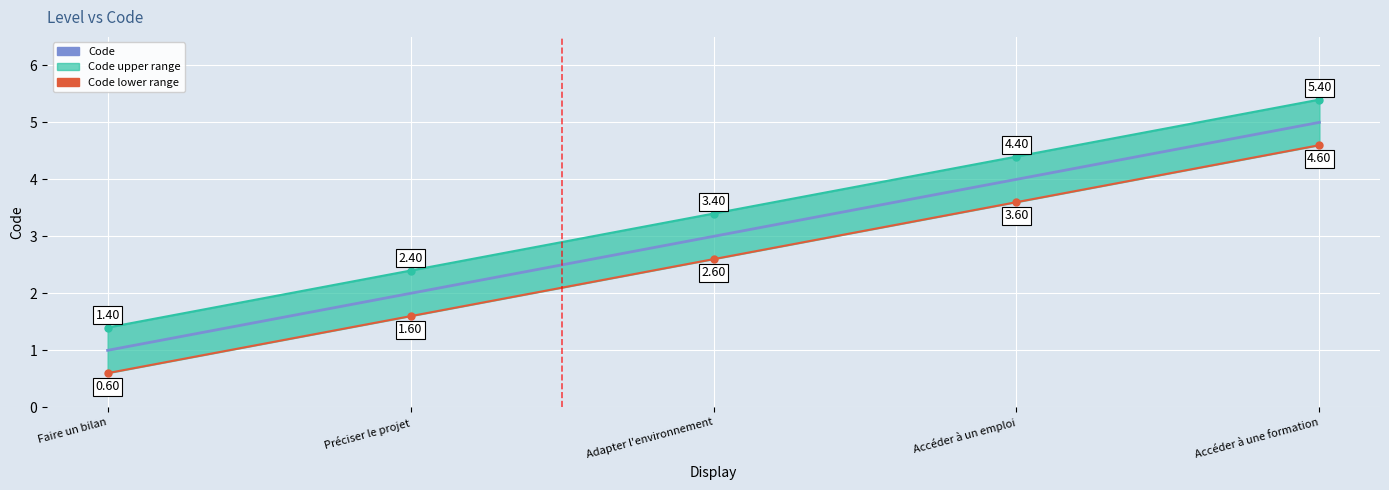

True or false: Code and Code_upper_line intersect in this chart.

False